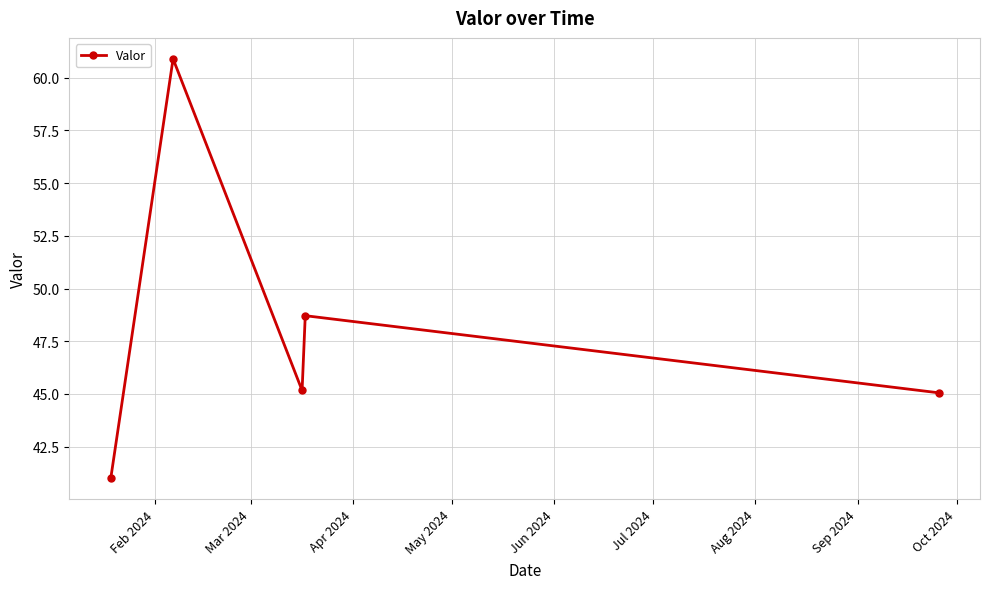

True or false: there are more than 2 points higher than both neighbors.

False